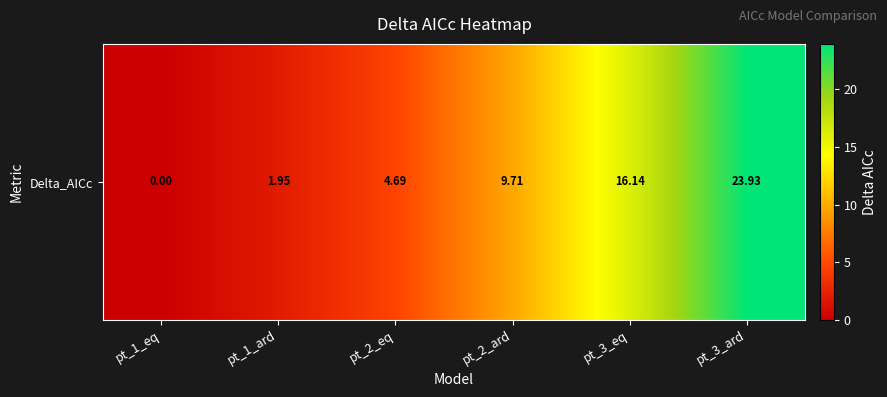

Rank the categories by value from lowest to highest.

pt_1_eq, pt_1_ard, pt_2_eq, pt_2_ard, pt_3_eq, pt_3_ard